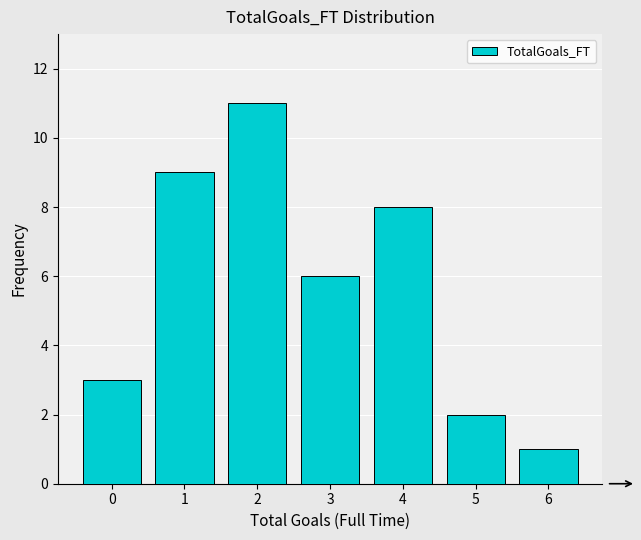

Reading left to right, transcribe this chart: for each bar, give the range it covers on the x-axis and its height. The values are not printed on the chart, so give them approximately, as read against the axis.

-0.5 to 0.5: 3
0.5 to 1.5: 9
1.5 to 2.5: 11
2.5 to 3.5: 6
3.5 to 4.5: 8
4.5 to 5.5: 2
5.5 to 6.5: 1